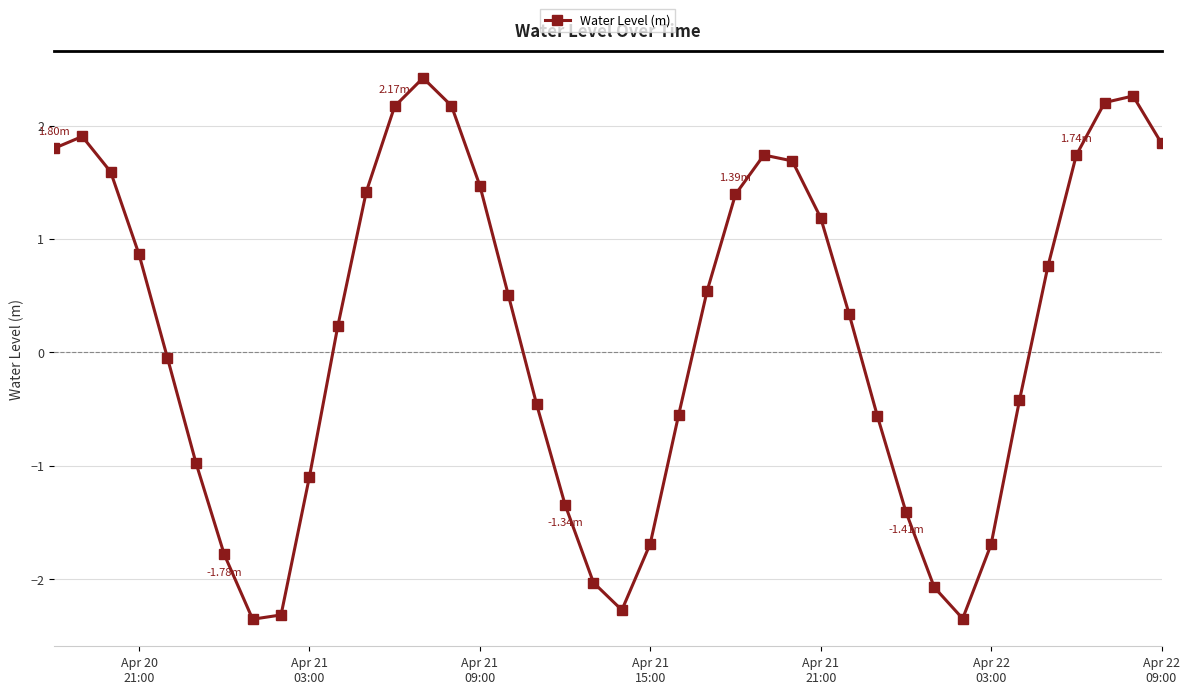

How many interior local peaks (higher than both neighbors) does the data have?

4